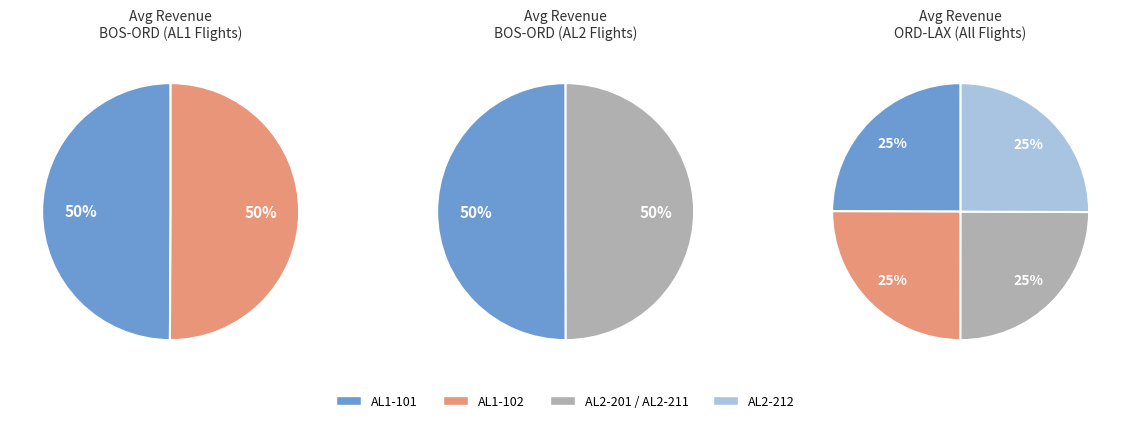

Does 0 represent more than half of the total?

No